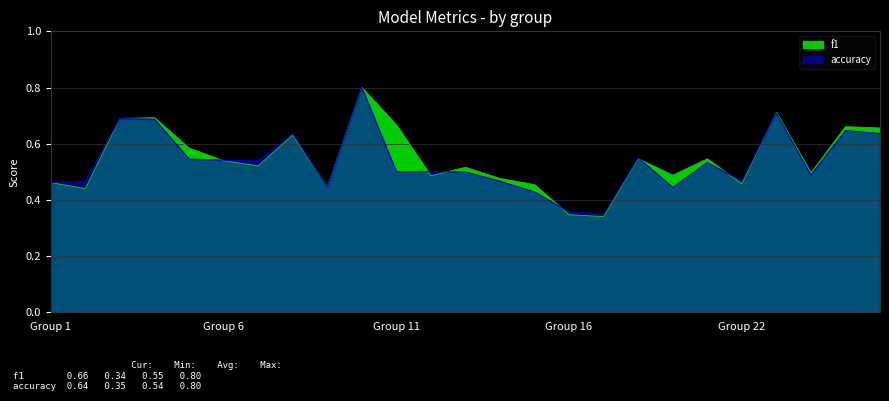

At which category does the chart reach its minimum across all series?

17